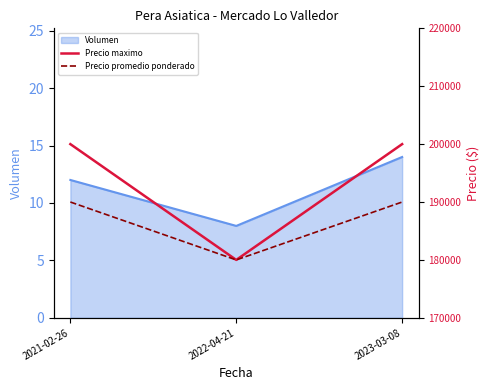

Reading left to right, extract all data points from this chart.

Precio maximo: 200000	180000	200000
Precio promedio ponderado: 190000	180000	190000